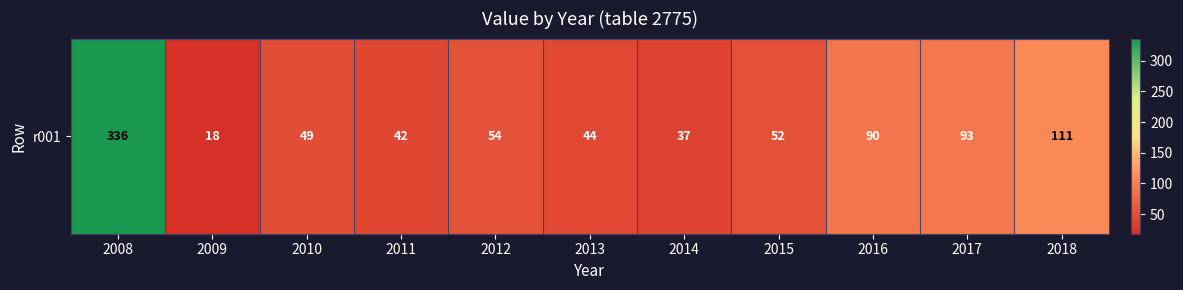

Count the number of categories in the chart.

11